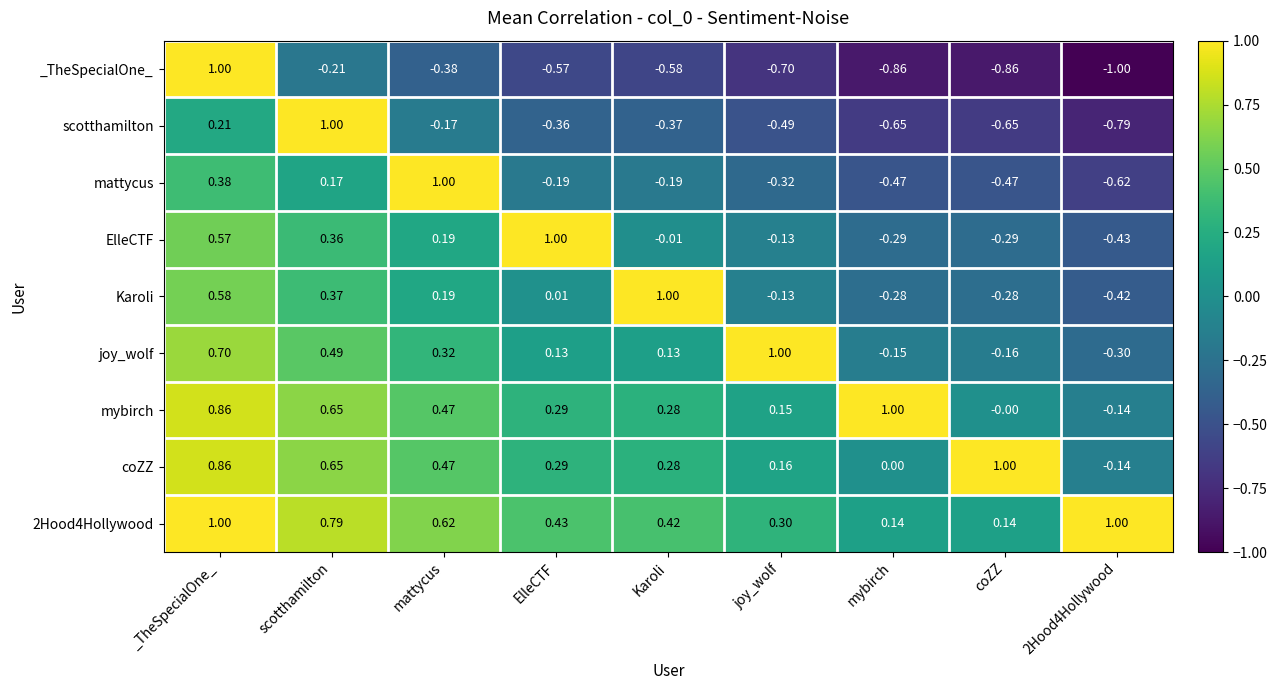

Where does the mybirch series first go above 0?

_TheSpecialOne_